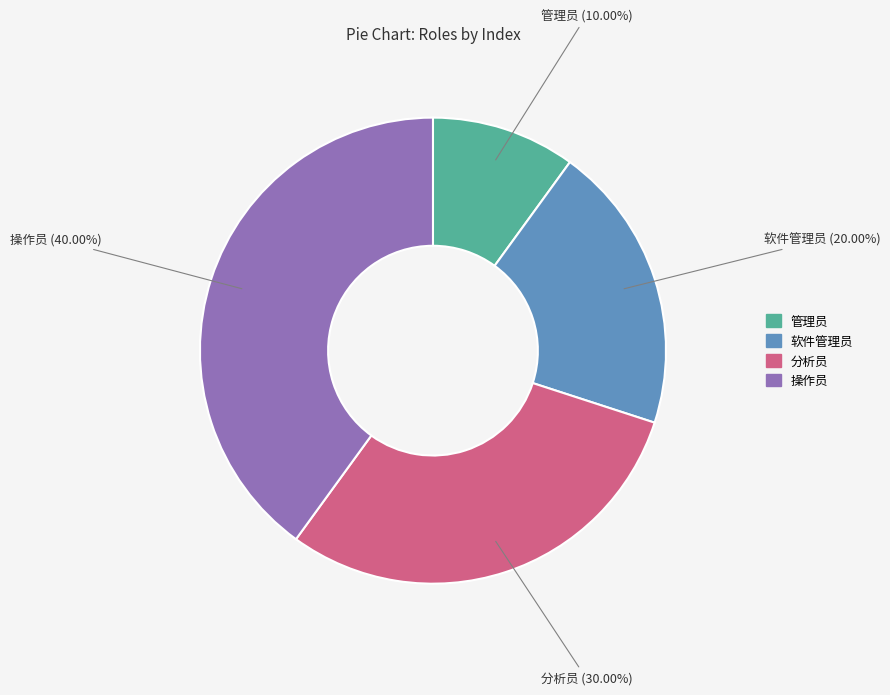

The 分析员 slice represents 30% of the pie. True or false?

True